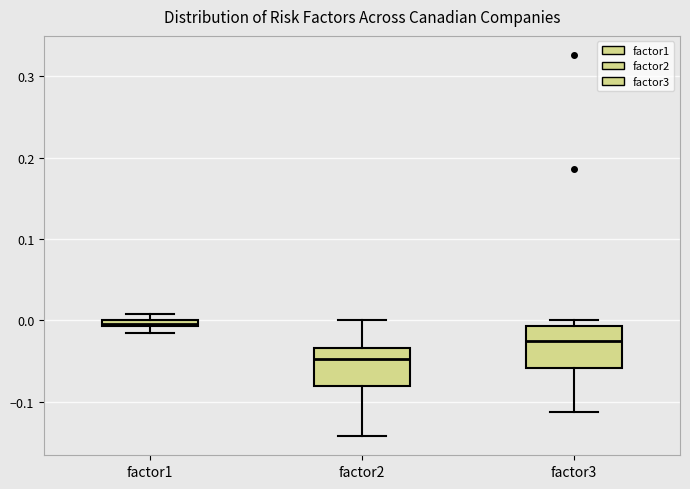

Where does the median line of the box for factor3 sit on the y-axis? The values are not printed on the chart, so give them approximately, as read against the axis.

-0.02